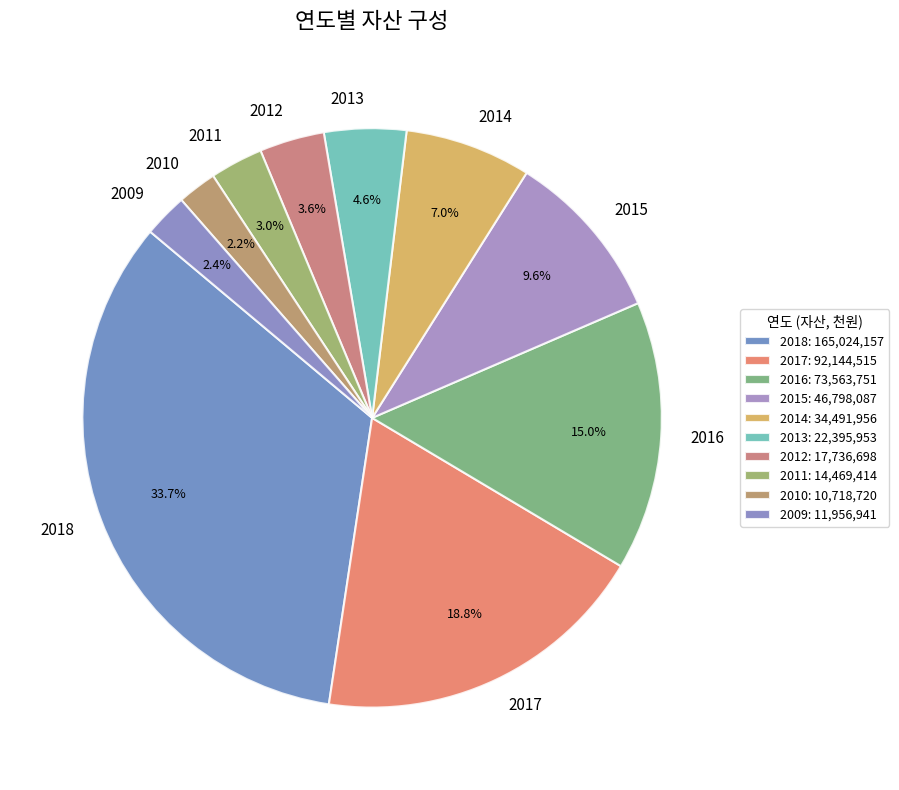

How many segments does this pie chart have?

10